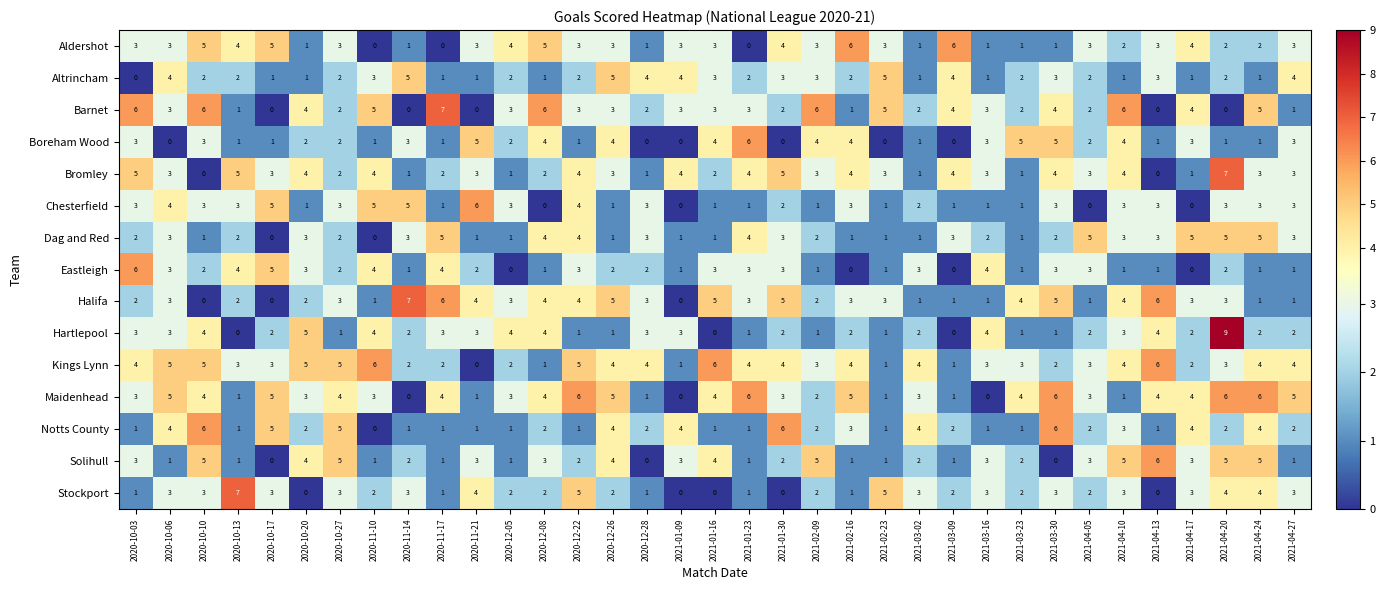

What is the sum of the Halifa values at 2020-12-28 and 2020-11-21?

7